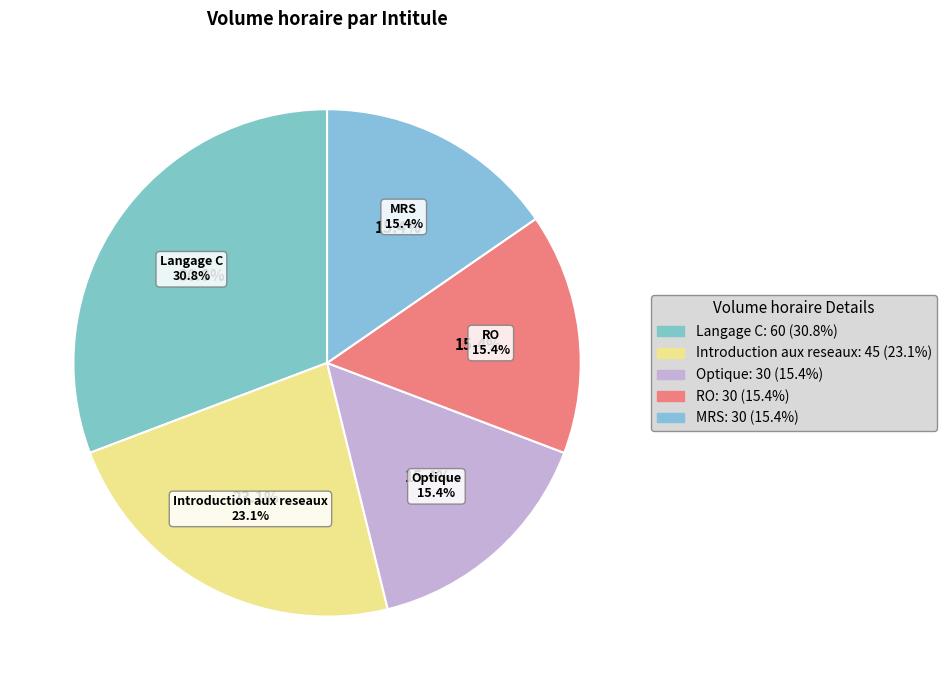

To the nearest percent, what is the average slice percentage?

20%